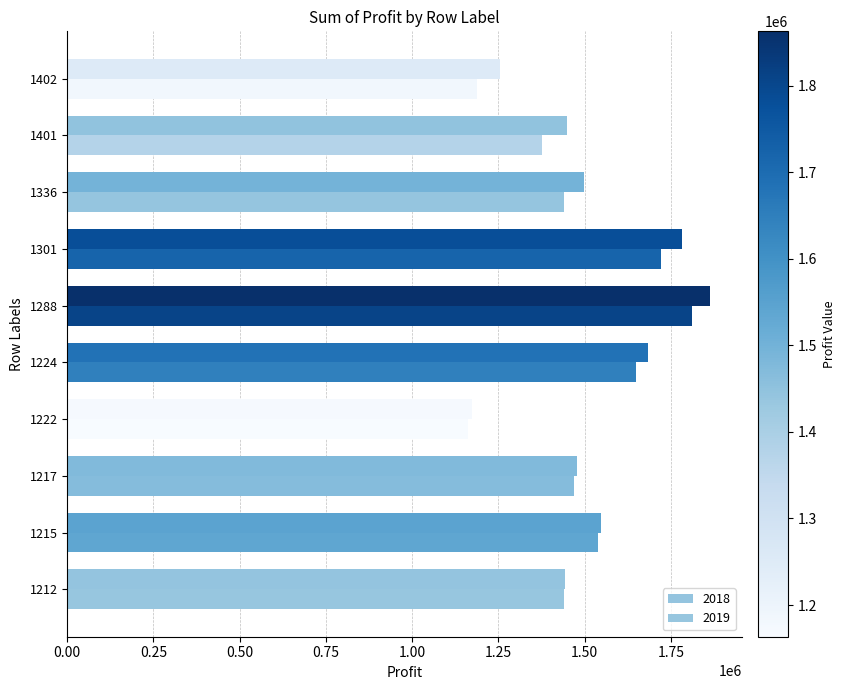

How many data points in 2019 are above 1468762?

5